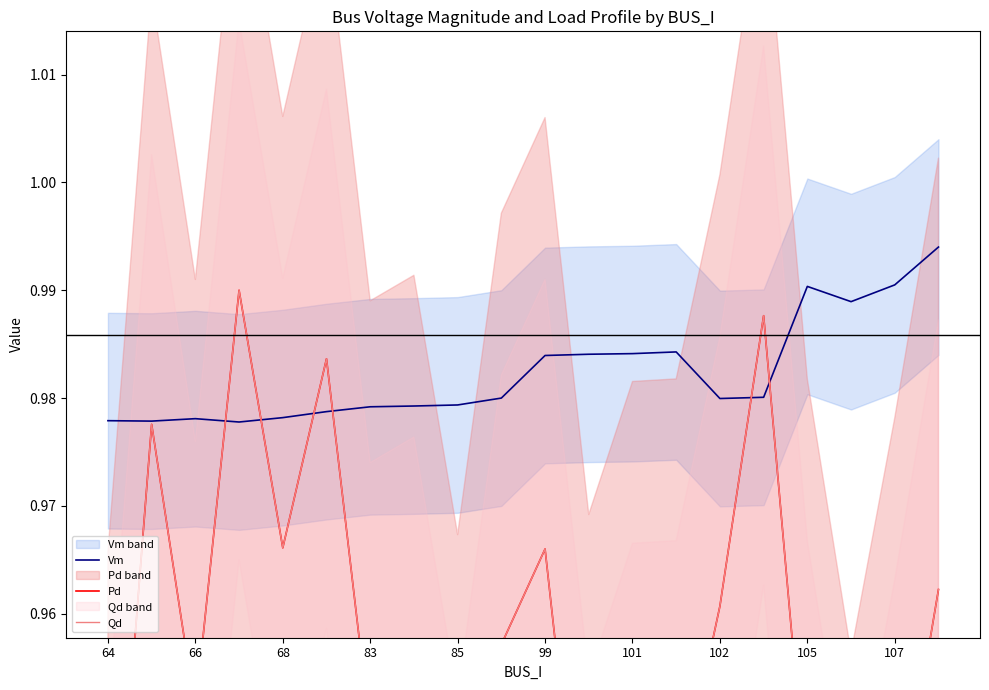

How many times do Vm and Qd cross each other?

6